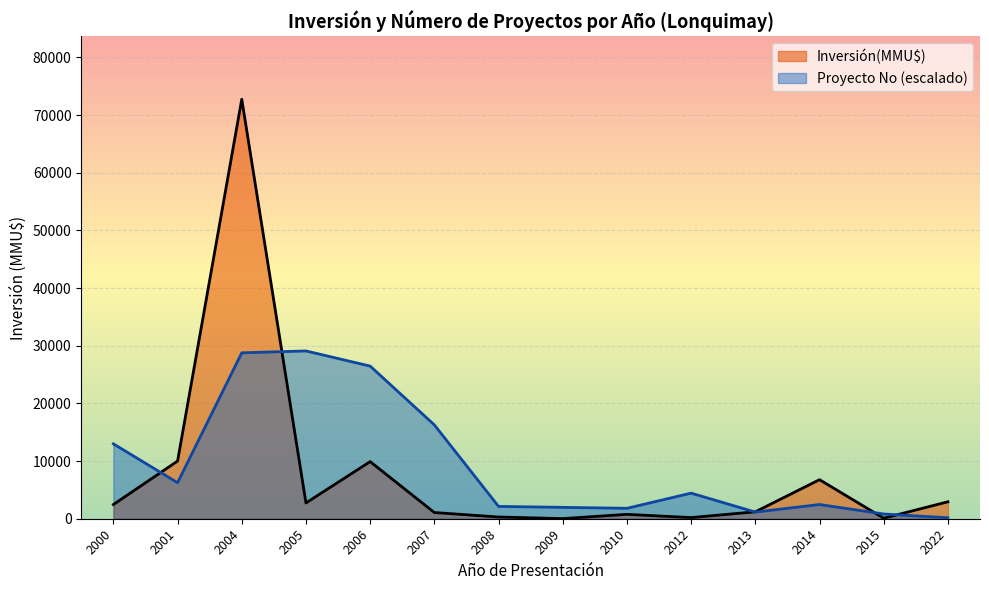

Is the value of Inversión(MMU$) at 2009 greater than the value of Proyecto No at 2005?

No